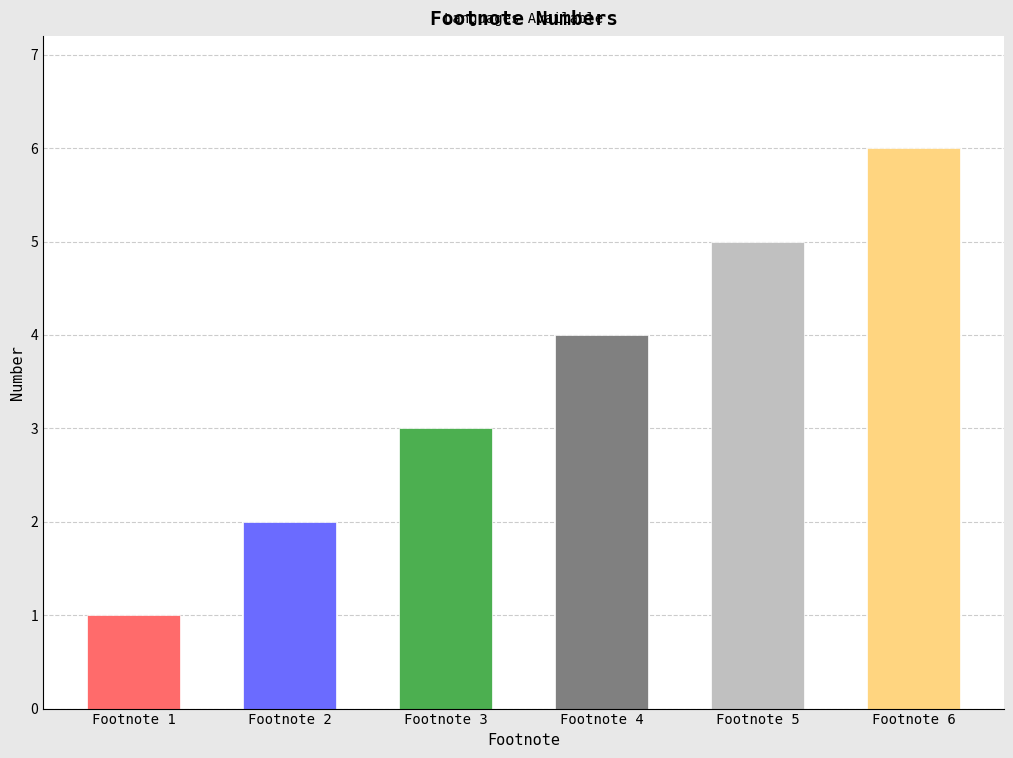

At which category does the chart reach its peak across all series?

Footnote 6